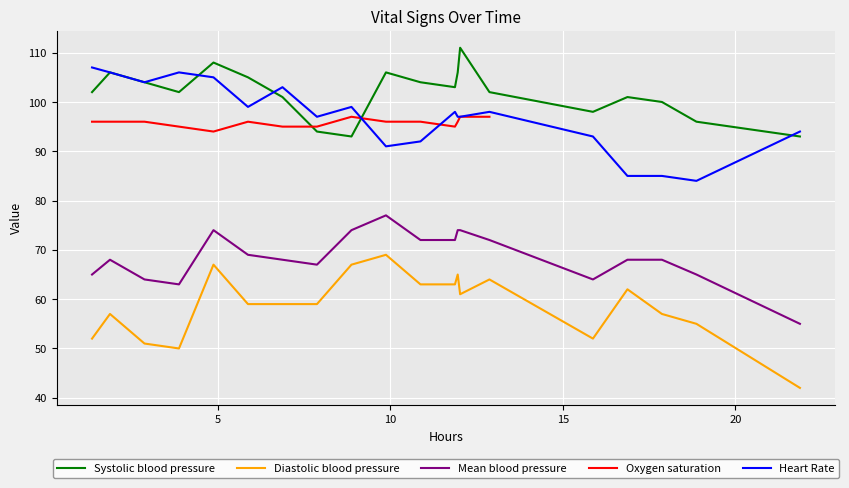

In Oxygen saturation, how many points are lower than both neighbors (excluding endpoints)?

2